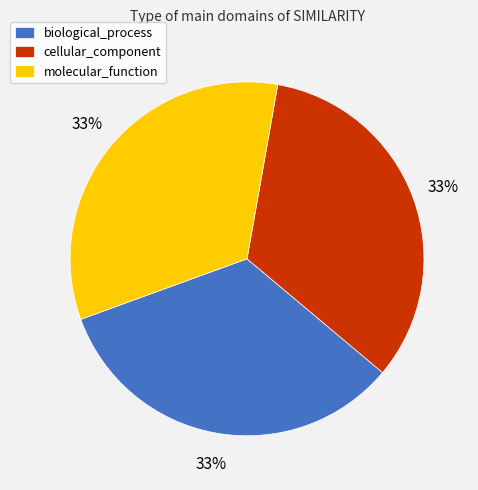

How many segments does this pie chart have?

3